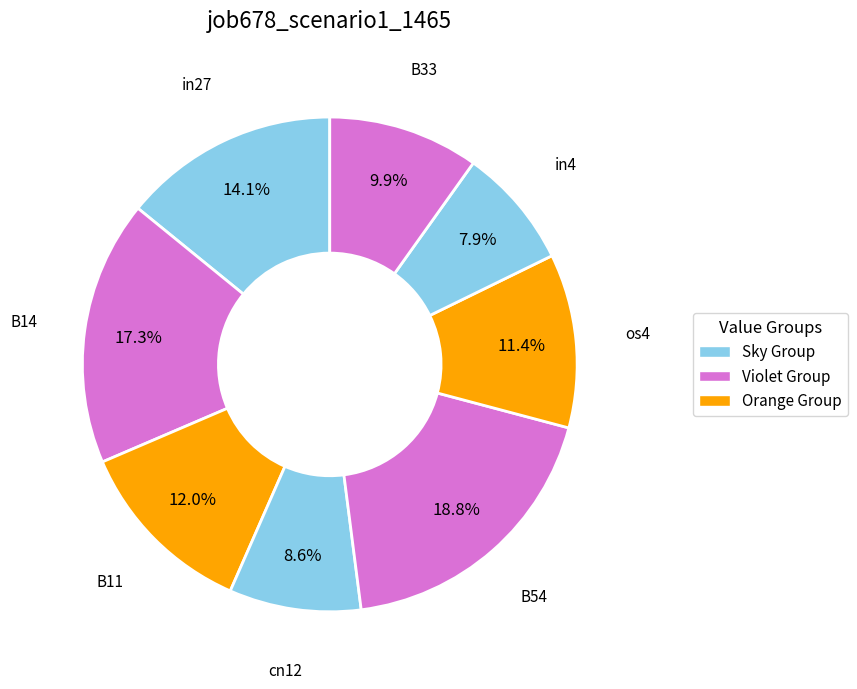

How many slices are in this pie chart?

8